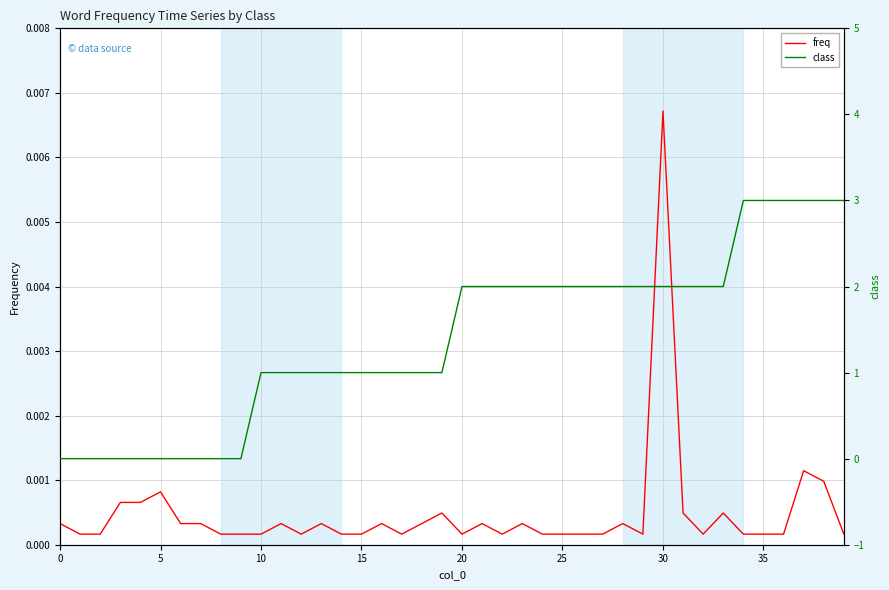

What is the total value across all series at 21?

2.0